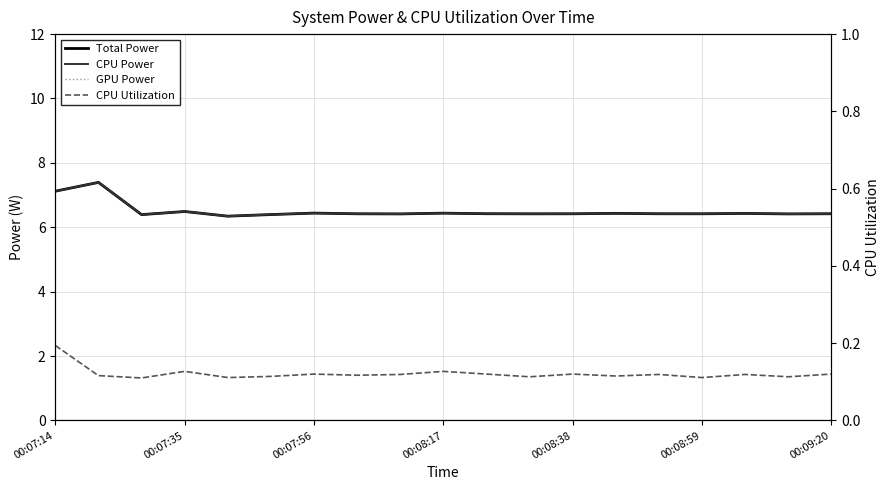

What is the value of the CPU Utilization point at the 13th from the left?

0.1